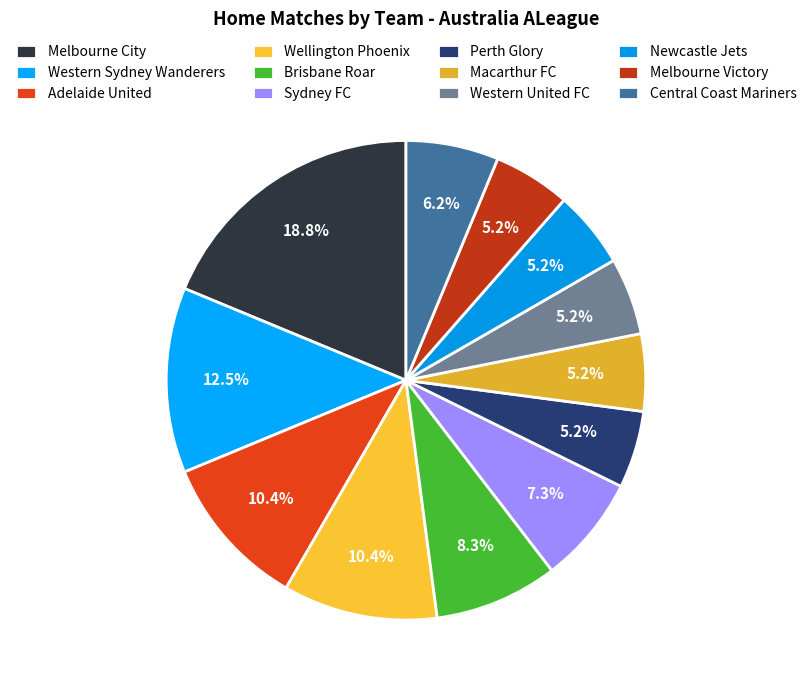

To the nearest percent, what is the difference between the Western Sydney Wanderers and Adelaide United slice percentages?

2%